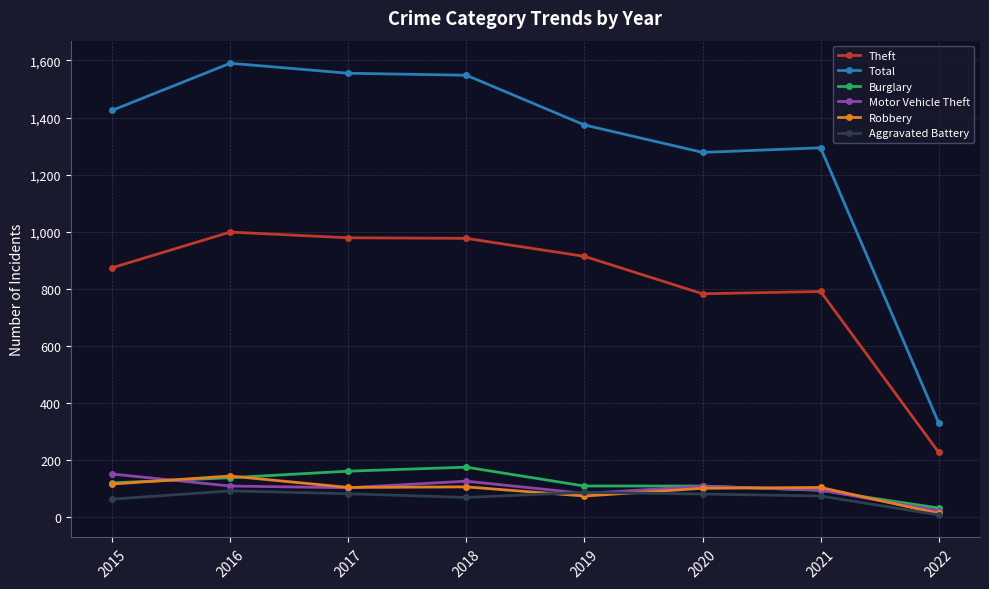

True or false: Burglary and Total intersect in this chart.

False